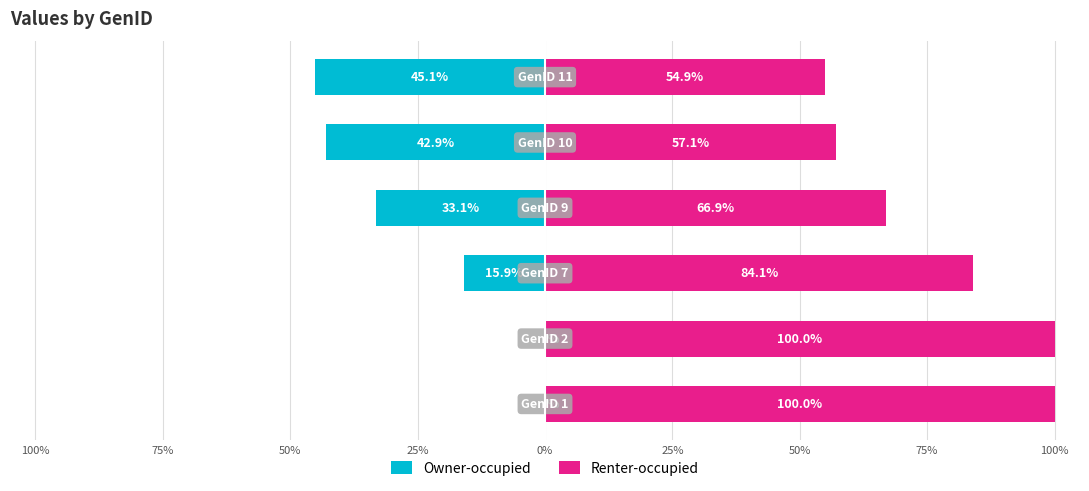

What is the minimum value for Renter-occupied?

54.9